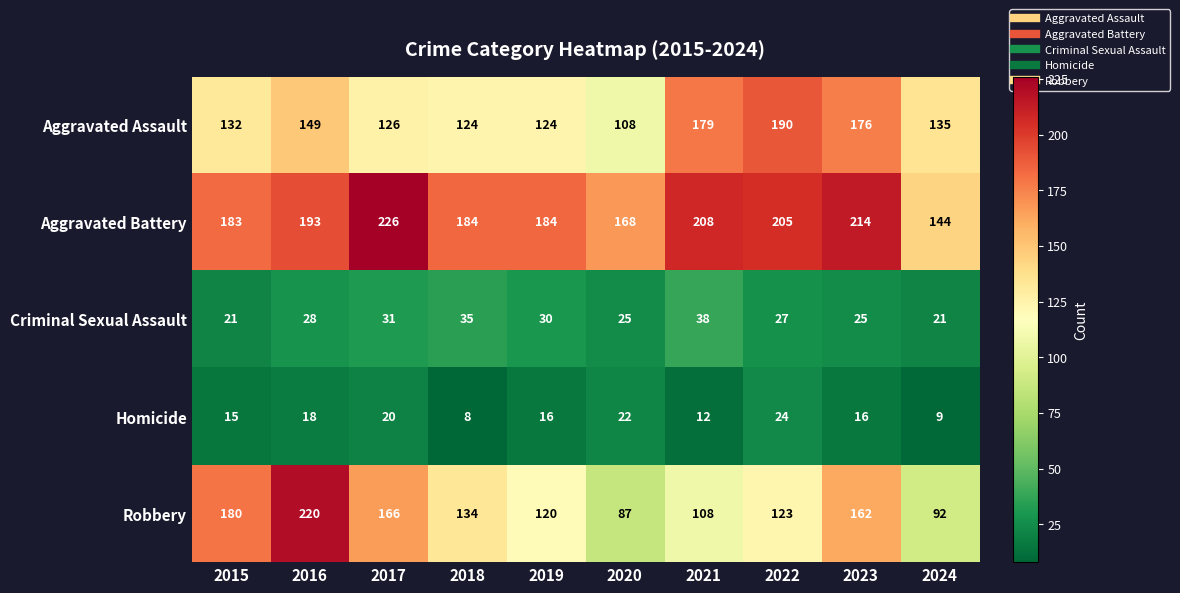

The value of Aggravated Battery at 2018 is 274. True or false?

False